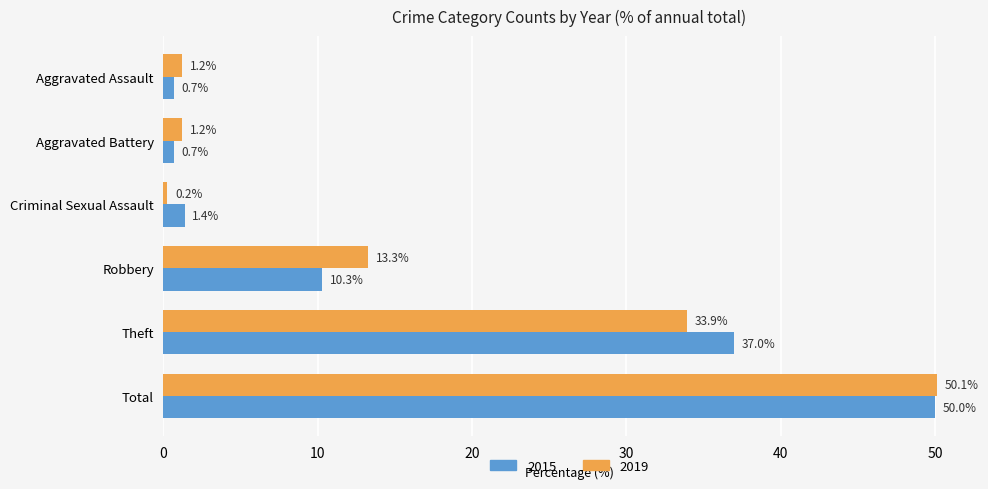

The 2015 series shows 10.3 at Robbery. True or false?

True